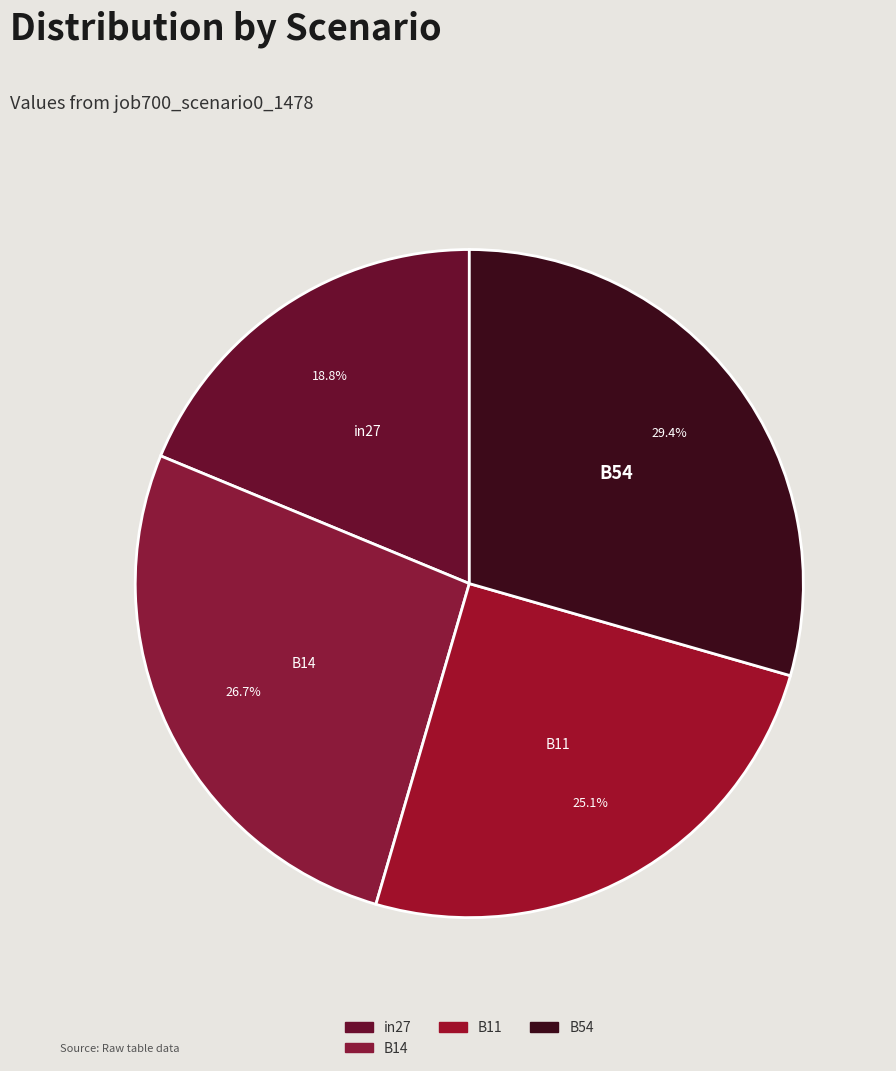

What is the largest slice in the pie chart?

B54